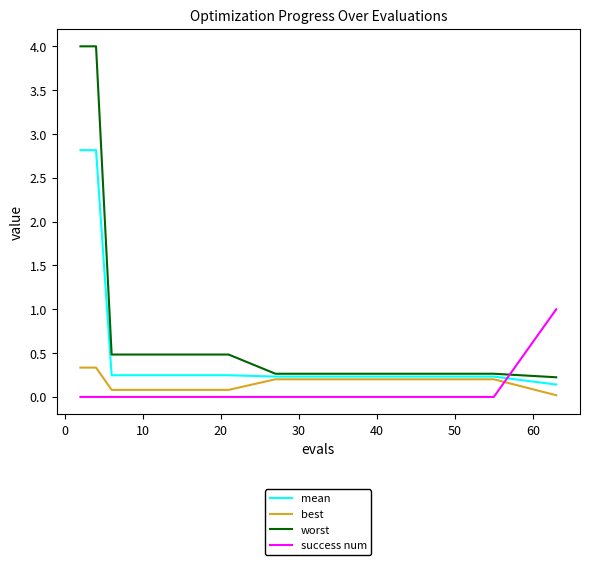

Which series has the largest total across all categories?

worst